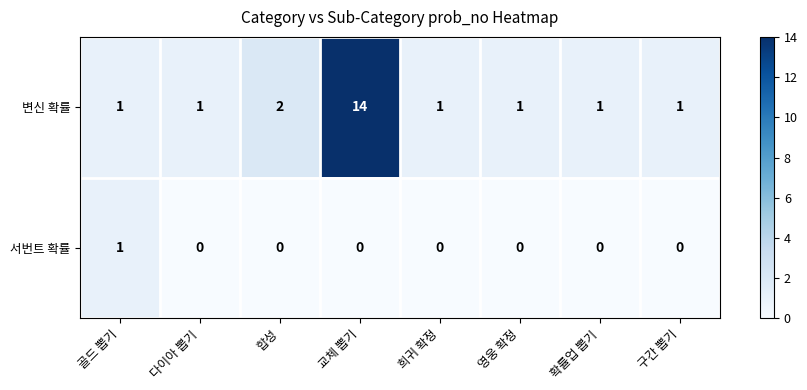

List the series in order of their peak value, lowest first.

서번트 확률, 변신 확률